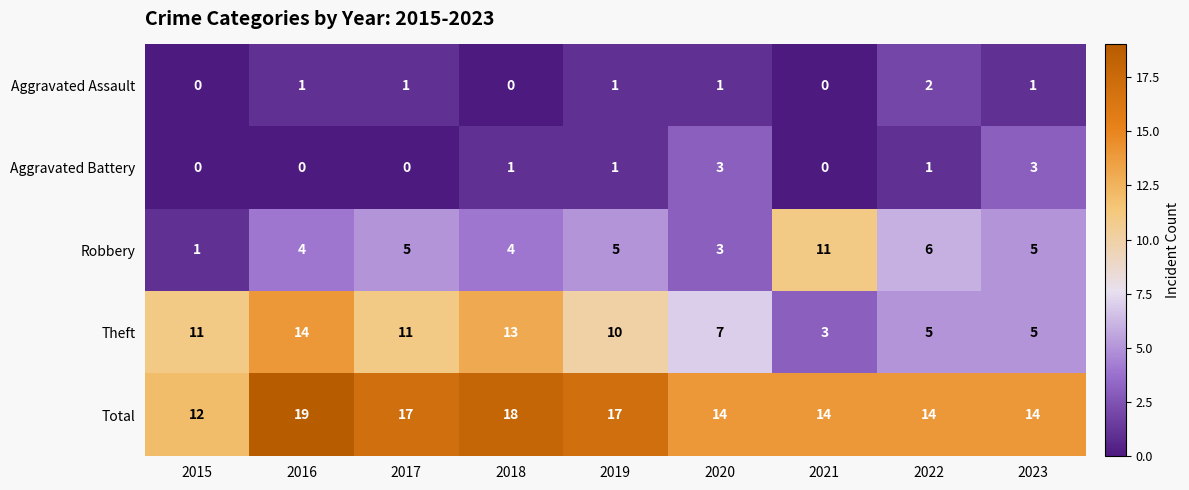

What is the average value of the Theft series?

9